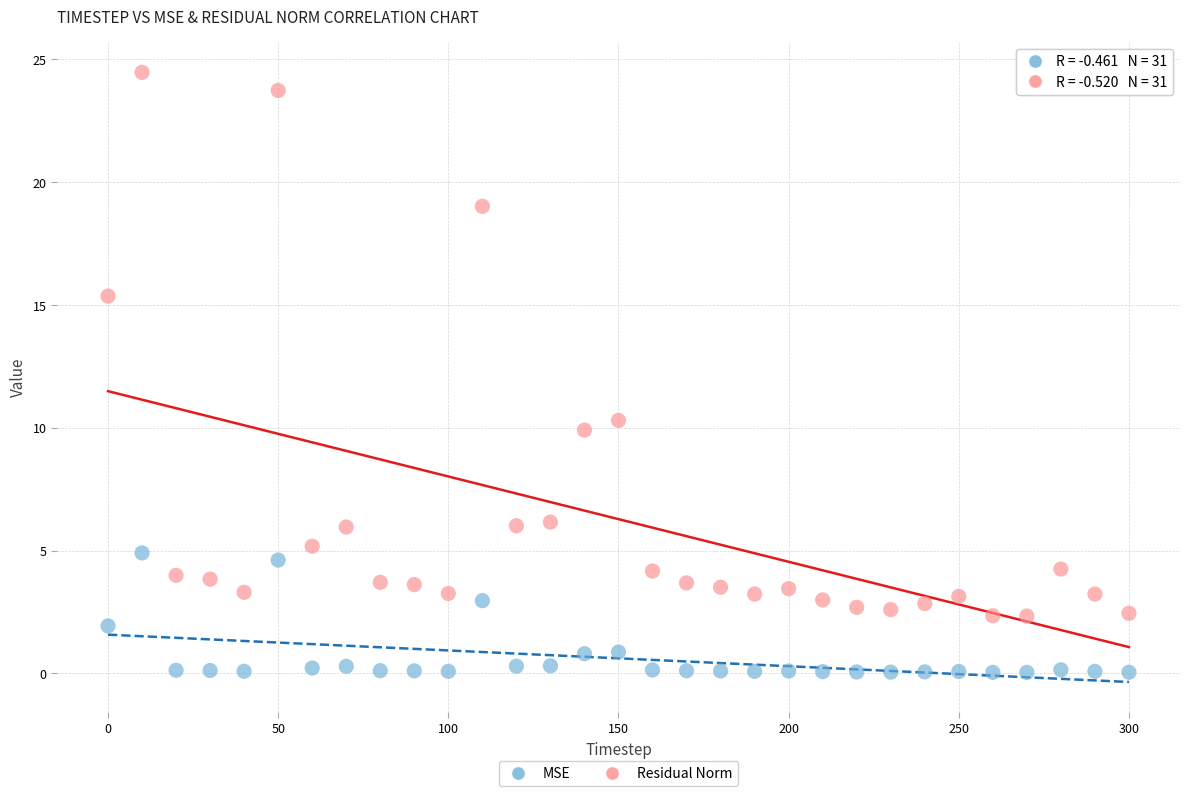

Across all data points, what is the range of Y values (max minus min)?

24.4